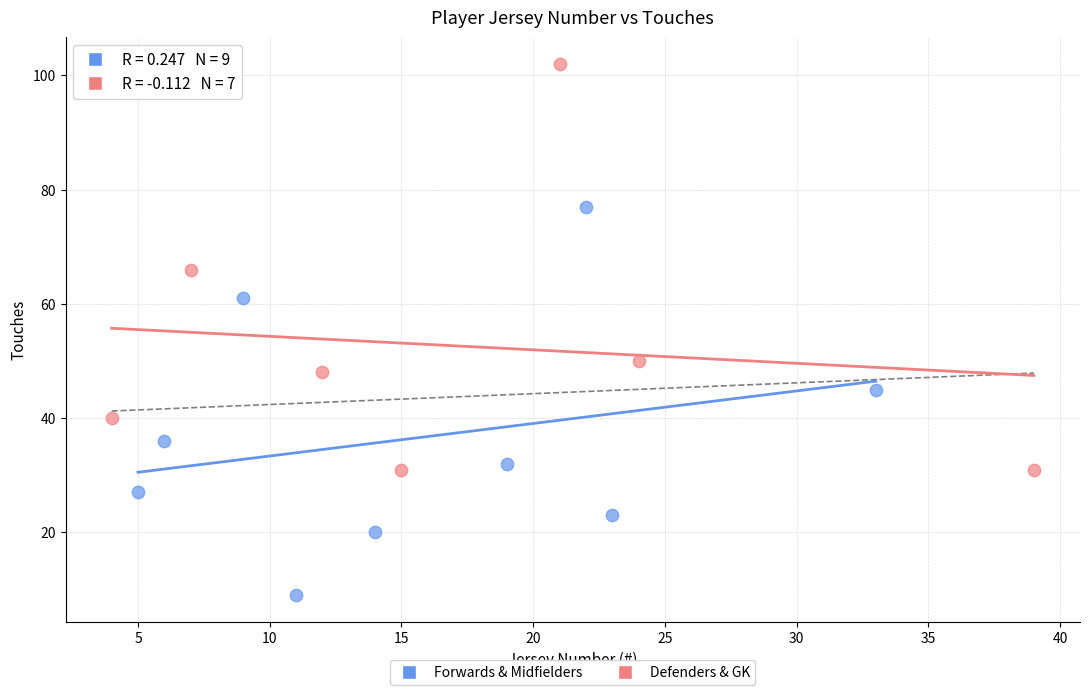

Which series contains the highest Y value?

Defenders & GK